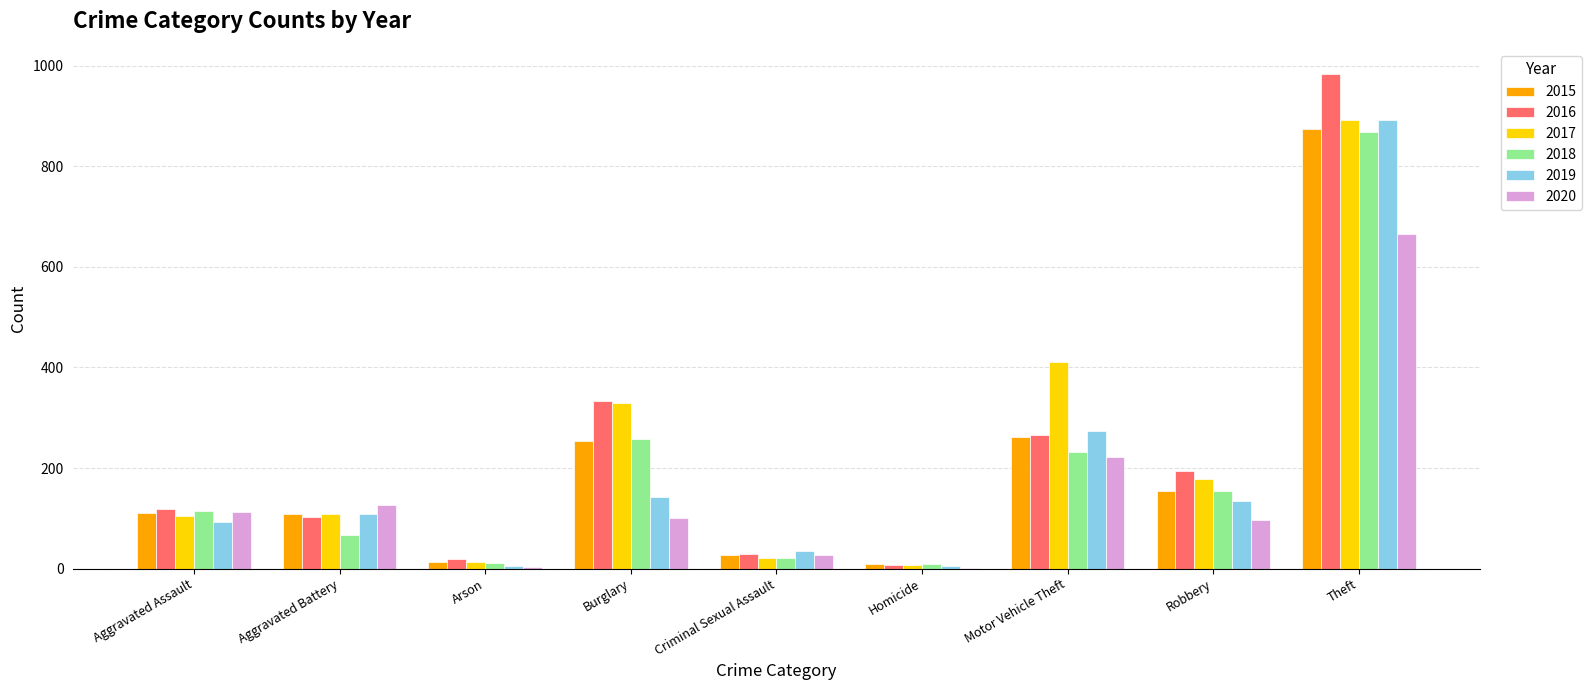

Does the chart contain stacked bars?

No